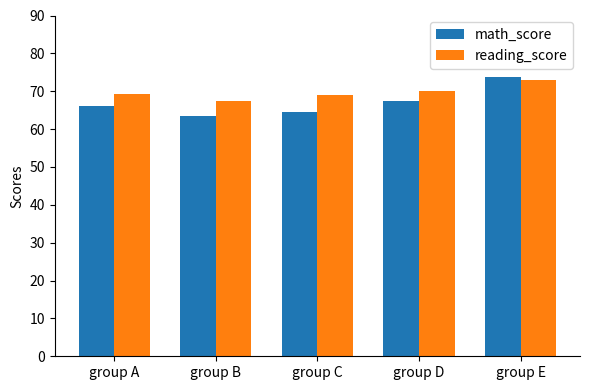

Which series changed the most between group A and group C?

math_score